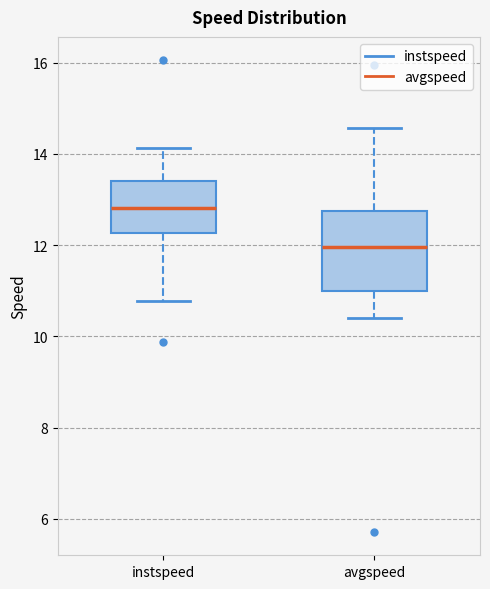

Reading left to right, read every box against the y-axis: the position of its median line, the range the box covers, and the ends of its whiskers. The values are not printed on the chart, so give them approximately, as read against the axis.

instspeed: median 12.8, box 12.2 to 13.4, whiskers 10.8 to 14.2
avgspeed: median 12.0, box 11.0 to 12.8, whiskers 10.4 to 14.6